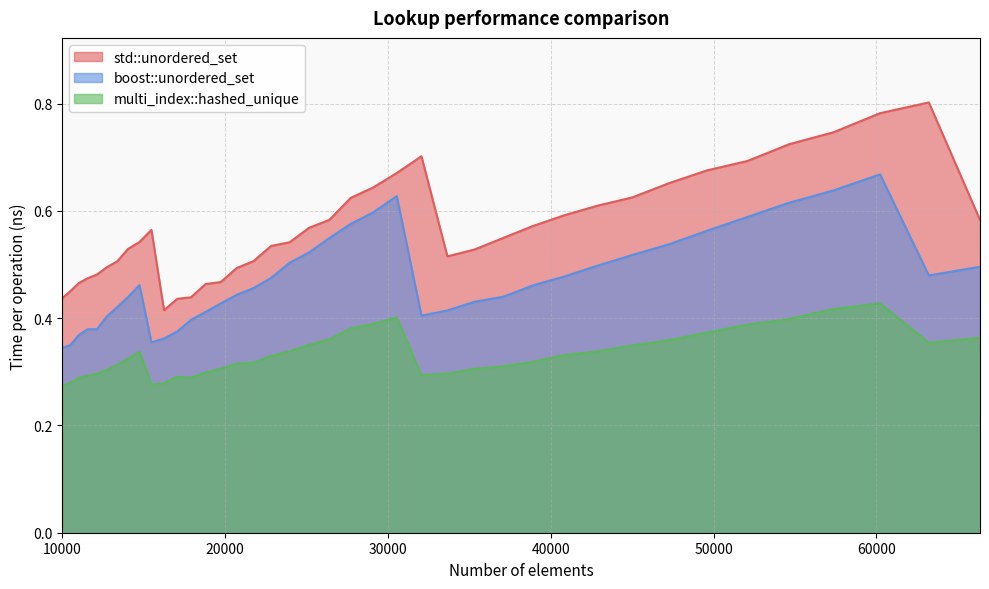

Where is the first local maximum for std::unordered_set?

15498